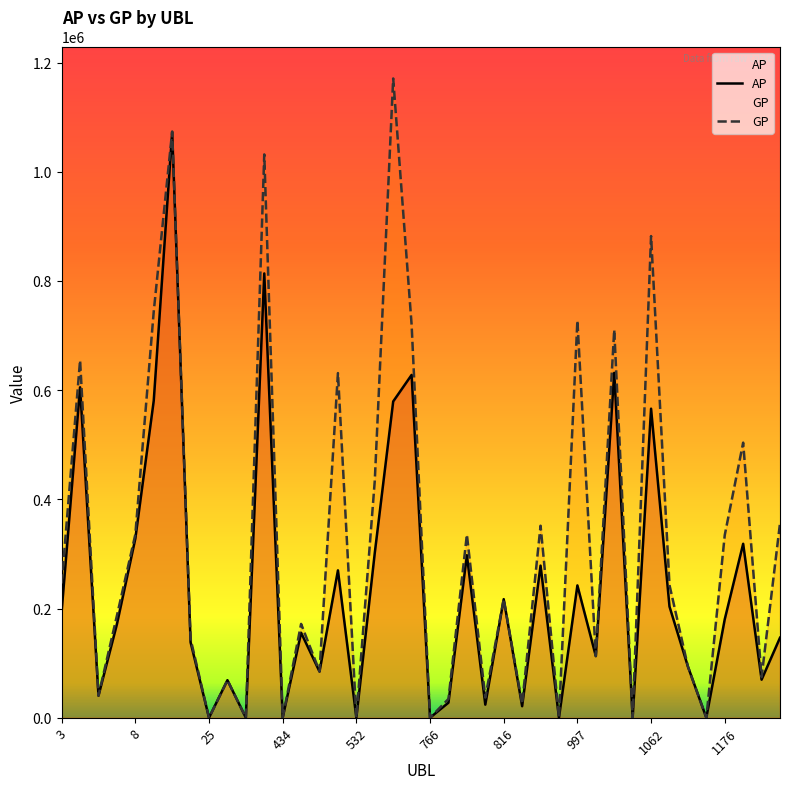

What is the sum of all GP values?

12778395